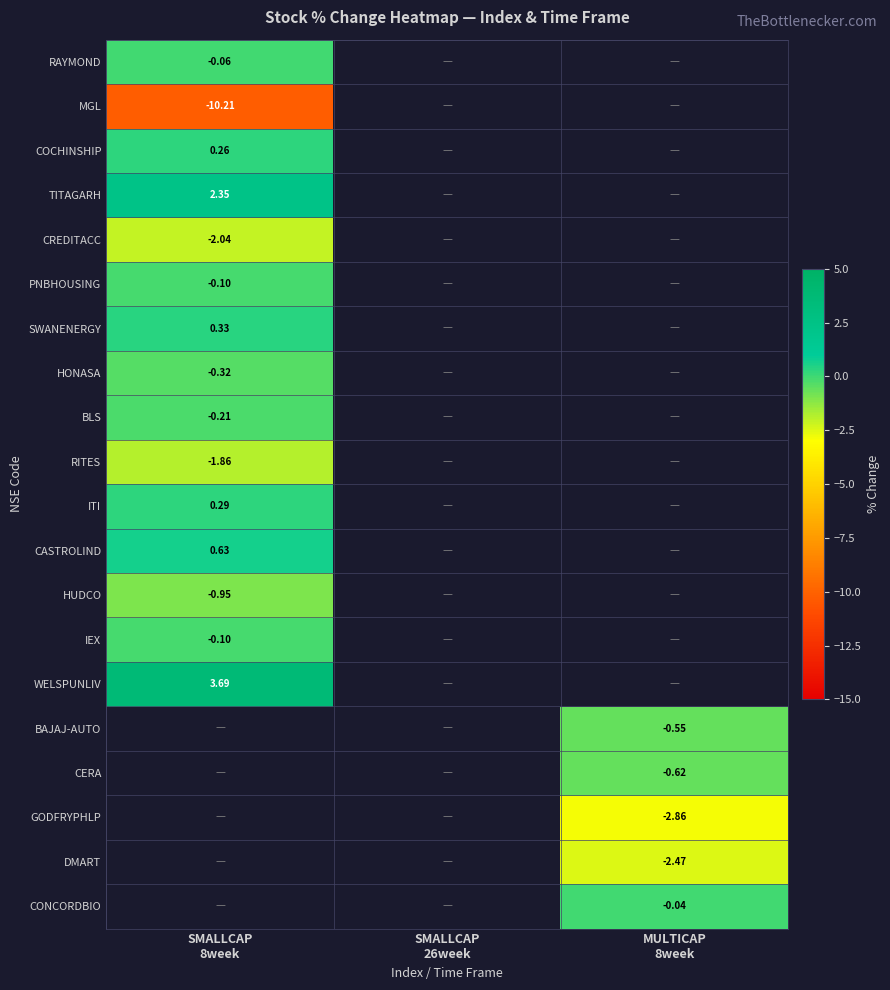

At how many categories does at least one series exceed 0?

1